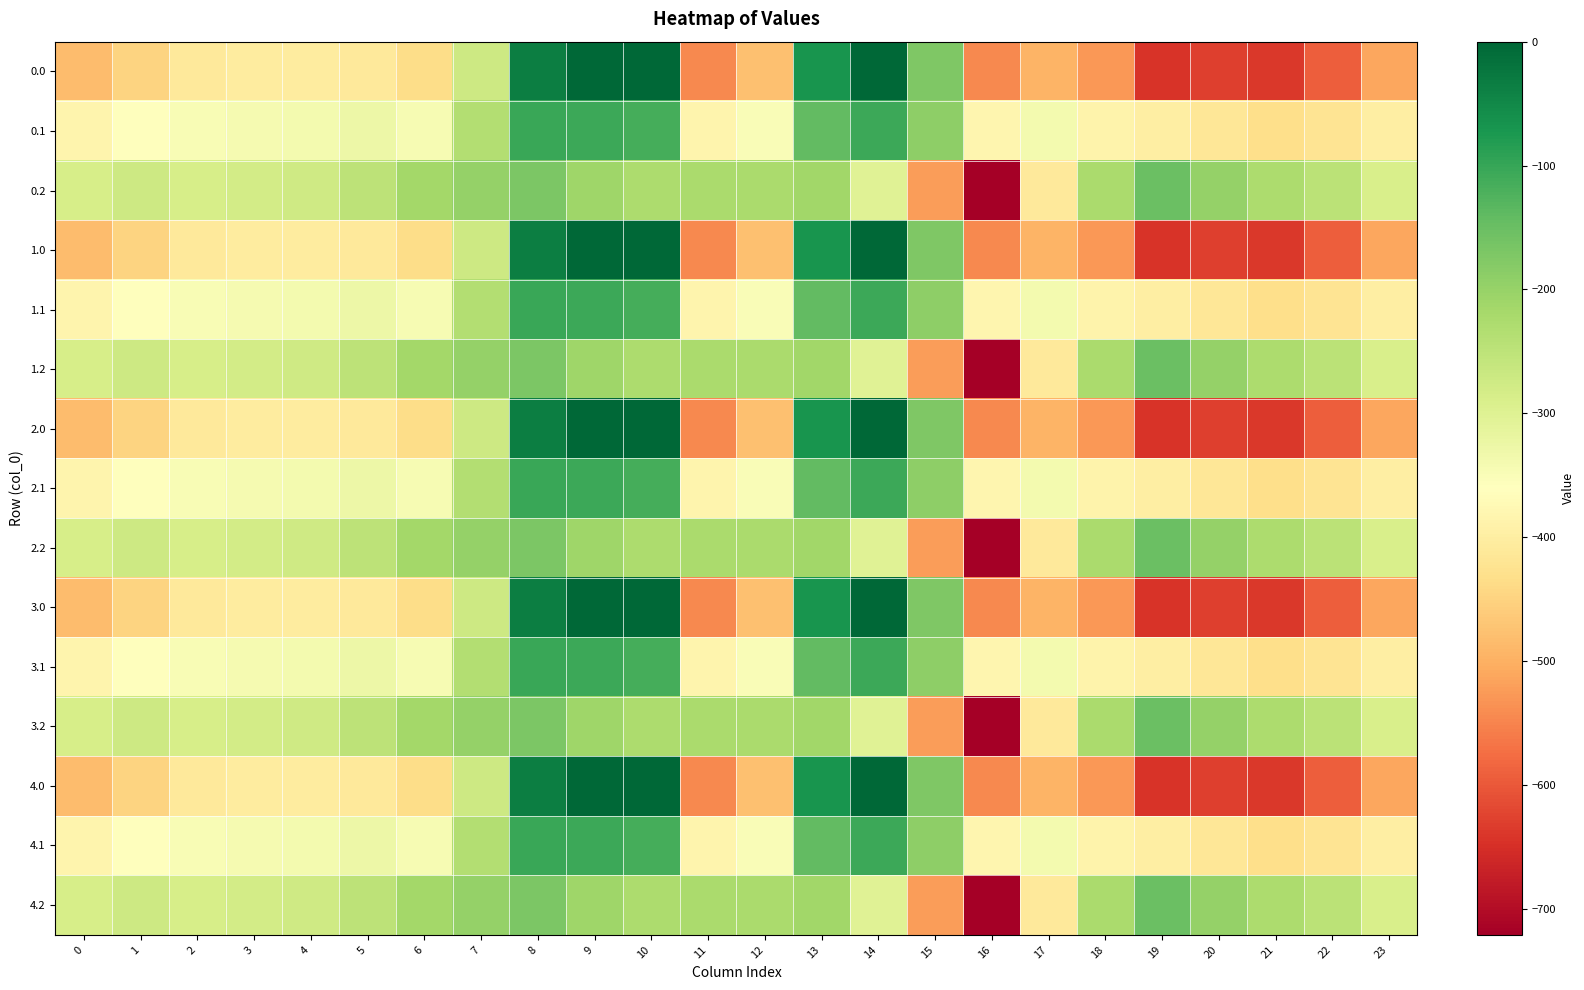

Reading left to right, transcribe all the data shown in this chart.

0.0: 0=-482.0	1=-449.5	2=-410.3	3=-404.4	4=-404.9	5=-410.8	6=-435.0	7=-270.7	8=-35.0	9=0.0	10=0.0	11=-544.3	12=-477.2	13=-70.2	14=-0.3	15=-172.8	16=-545.4	17=-493.8	18=-529.6	19=-644.5	20=-629.9	21=-638.4	22=-592.3	23=-511.3
0.1: 0=-384.6	1=-361.1	2=-347.9	3=-342.7	4=-339.6	5=-329.5	6=-345.2	7=-234.9	8=-102.3	9=-104.8	10=-114.0	11=-384.7	12=-350.8	13=-141.2	14=-105.5	15=-190.4	16=-380.5	17=-340.1	18=-388.5	19=-399.7	20=-414.5	21=-432.4	22=-419.9	23=-399.4
0.2: 0=-287.1	1=-272.7	2=-285.5	3=-281.0	4=-274.4	5=-248.1	6=-216.4	7=-199.0	8=-169.5	9=-209.6	10=-228.0	11=-225.2	12=-224.3	13=-212.2	14=-301.9	15=-522.2	16=-721.2	17=-409.5	18=-223.1	19=-151.1	20=-199.2	21=-226.4	22=-247.4	23=-287.5
1.0: 0=-482.0	1=-449.5	2=-410.3	3=-404.4	4=-404.9	5=-410.8	6=-435.0	7=-270.7	8=-35.0	9=0.0	10=0.0	11=-544.3	12=-477.2	13=-70.2	14=-0.3	15=-172.8	16=-545.4	17=-493.8	18=-529.6	19=-644.5	20=-629.9	21=-638.4	22=-592.3	23=-511.3
1.1: 0=-384.6	1=-361.1	2=-347.9	3=-342.7	4=-339.6	5=-329.5	6=-345.2	7=-234.9	8=-102.3	9=-104.8	10=-114.0	11=-384.7	12=-350.8	13=-141.2	14=-105.5	15=-190.4	16=-380.5	17=-340.1	18=-388.5	19=-399.7	20=-414.5	21=-432.4	22=-419.9	23=-399.4
1.2: 0=-287.1	1=-272.7	2=-285.5	3=-281.0	4=-274.4	5=-248.1	6=-216.4	7=-199.0	8=-169.5	9=-209.6	10=-228.0	11=-225.2	12=-224.3	13=-212.2	14=-301.9	15=-522.2	16=-721.2	17=-409.5	18=-223.1	19=-151.1	20=-199.2	21=-226.4	22=-247.4	23=-287.5
2.0: 0=-482.0	1=-449.5	2=-410.3	3=-404.4	4=-404.9	5=-410.8	6=-435.0	7=-270.7	8=-35.0	9=0.0	10=0.0	11=-544.3	12=-477.2	13=-70.2	14=-0.3	15=-172.8	16=-545.4	17=-493.8	18=-529.6	19=-644.5	20=-629.9	21=-638.4	22=-592.3	23=-511.3
2.1: 0=-384.6	1=-361.1	2=-347.9	3=-342.7	4=-339.6	5=-329.5	6=-345.2	7=-234.9	8=-102.3	9=-104.8	10=-114.0	11=-384.7	12=-350.8	13=-141.2	14=-105.5	15=-190.4	16=-380.5	17=-340.1	18=-388.5	19=-399.7	20=-414.5	21=-432.4	22=-419.9	23=-399.4
2.2: 0=-287.1	1=-272.7	2=-285.5	3=-281.0	4=-274.4	5=-248.1	6=-216.4	7=-199.0	8=-169.5	9=-209.6	10=-228.0	11=-225.2	12=-224.3	13=-212.2	14=-301.9	15=-522.2	16=-721.2	17=-409.5	18=-223.1	19=-151.1	20=-199.2	21=-226.4	22=-247.4	23=-287.5
3.0: 0=-482.0	1=-449.5	2=-410.3	3=-404.4	4=-404.9	5=-410.8	6=-435.0	7=-270.7	8=-35.0	9=0.0	10=0.0	11=-544.3	12=-477.2	13=-70.2	14=-0.3	15=-172.8	16=-545.4	17=-493.8	18=-529.6	19=-644.5	20=-629.9	21=-638.4	22=-592.3	23=-511.3
3.1: 0=-384.6	1=-361.1	2=-347.9	3=-342.7	4=-339.6	5=-329.5	6=-345.2	7=-234.9	8=-102.3	9=-104.8	10=-114.0	11=-384.7	12=-350.8	13=-141.2	14=-105.5	15=-190.4	16=-380.5	17=-340.1	18=-388.5	19=-399.7	20=-414.5	21=-432.4	22=-419.9	23=-399.4
3.2: 0=-287.1	1=-272.7	2=-285.5	3=-281.0	4=-274.4	5=-248.1	6=-216.4	7=-199.0	8=-169.5	9=-209.6	10=-228.0	11=-225.2	12=-224.3	13=-212.2	14=-301.9	15=-522.2	16=-721.2	17=-409.5	18=-223.1	19=-151.1	20=-199.2	21=-226.4	22=-247.4	23=-287.5
4.0: 0=-482.0	1=-449.5	2=-410.3	3=-404.4	4=-404.9	5=-410.8	6=-435.0	7=-270.7	8=-35.0	9=0.0	10=0.0	11=-544.3	12=-477.2	13=-70.2	14=-0.3	15=-172.8	16=-545.4	17=-493.8	18=-529.6	19=-644.5	20=-629.9	21=-638.4	22=-592.3	23=-511.3
4.1: 0=-384.6	1=-361.1	2=-347.9	3=-342.7	4=-339.6	5=-329.5	6=-345.2	7=-234.9	8=-102.3	9=-104.8	10=-114.0	11=-384.7	12=-350.8	13=-141.2	14=-105.5	15=-190.4	16=-380.5	17=-340.1	18=-388.5	19=-399.7	20=-414.5	21=-432.4	22=-419.9	23=-399.4
4.2: 0=-287.1	1=-272.7	2=-285.5	3=-281.0	4=-274.4	5=-248.1	6=-216.4	7=-199.0	8=-169.5	9=-209.6	10=-228.0	11=-225.2	12=-224.3	13=-212.2	14=-301.9	15=-522.2	16=-721.2	17=-409.5	18=-223.1	19=-151.1	20=-199.2	21=-226.4	22=-247.4	23=-287.5